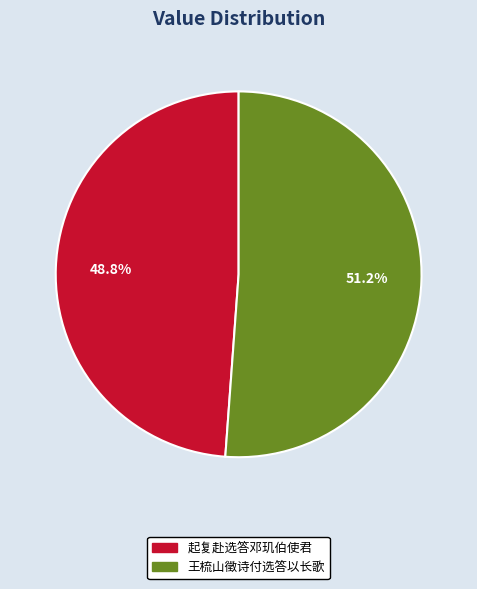

Rank the categories by value from lowest to highest.

起复赴选答邓玑伯使君, 王梳山徵诗付选答以长歌